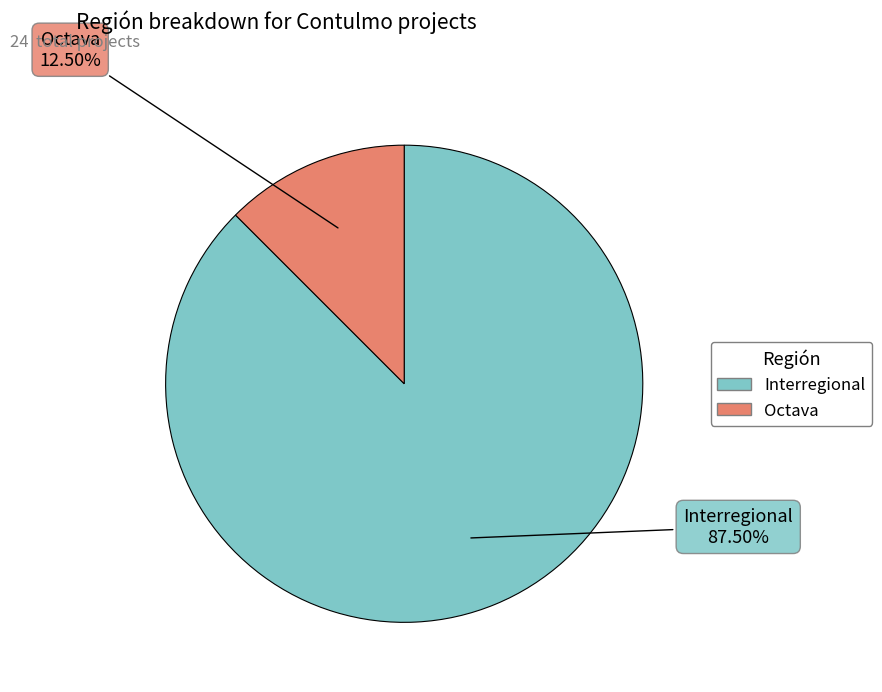

To the nearest percent, what is the average slice percentage?

50%